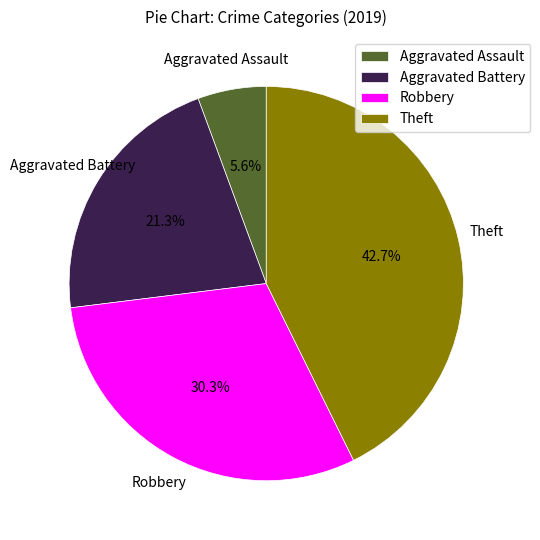

Does Theft represent more than half of the total?

No